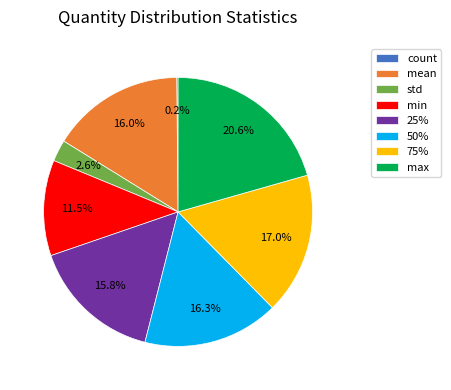

What is the largest slice in the pie chart?

max